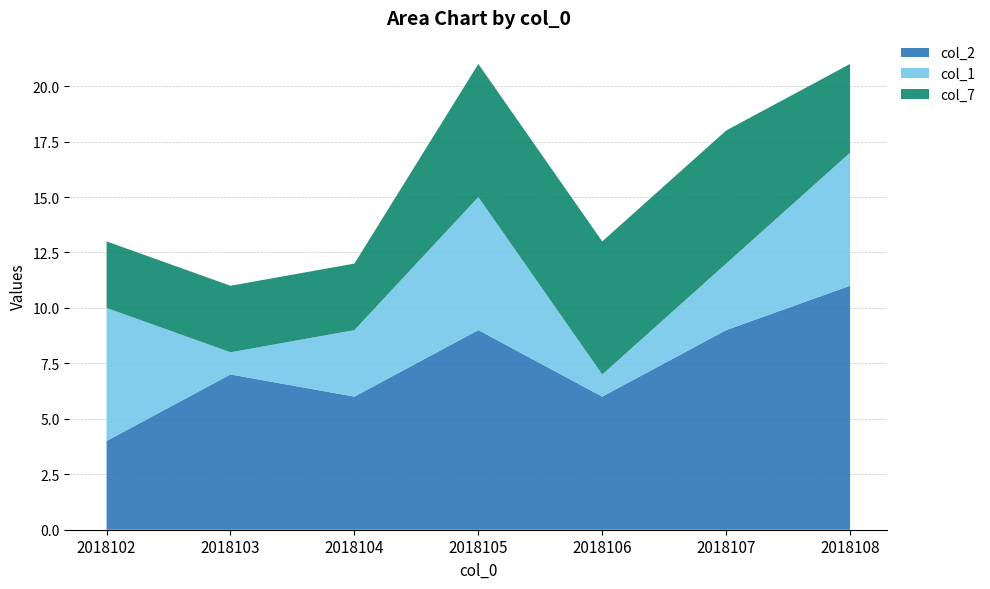

Reading left to right, list all the values displayed in this chart.

col_2: 4	7	6	9	6	9	11
col_1: 6	1	3	6	1	3	6
col_7: 3	3	3	6	6	6	4